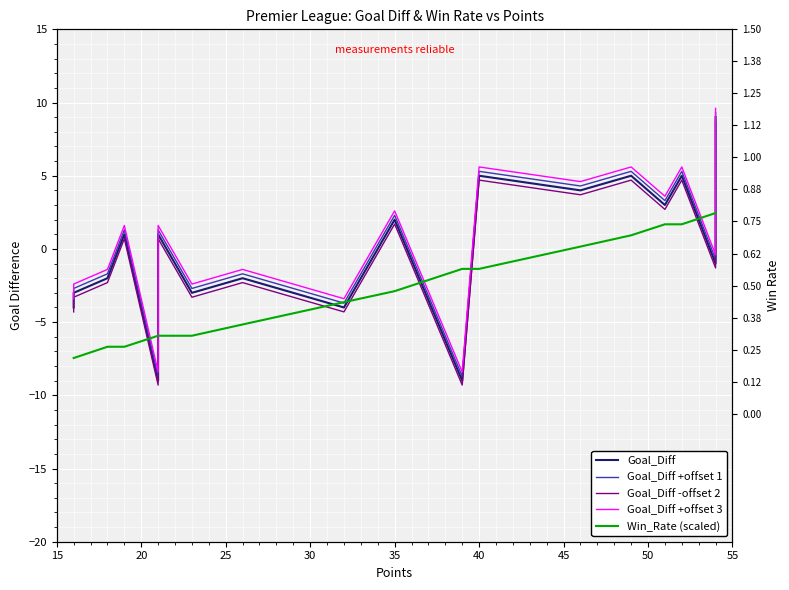

What is the spread (max minus min) of values at 35?

5.4